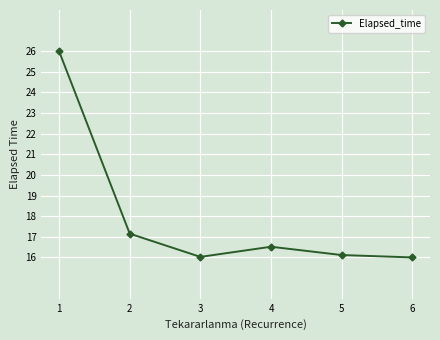

What is the greatest value displayed?

26.0